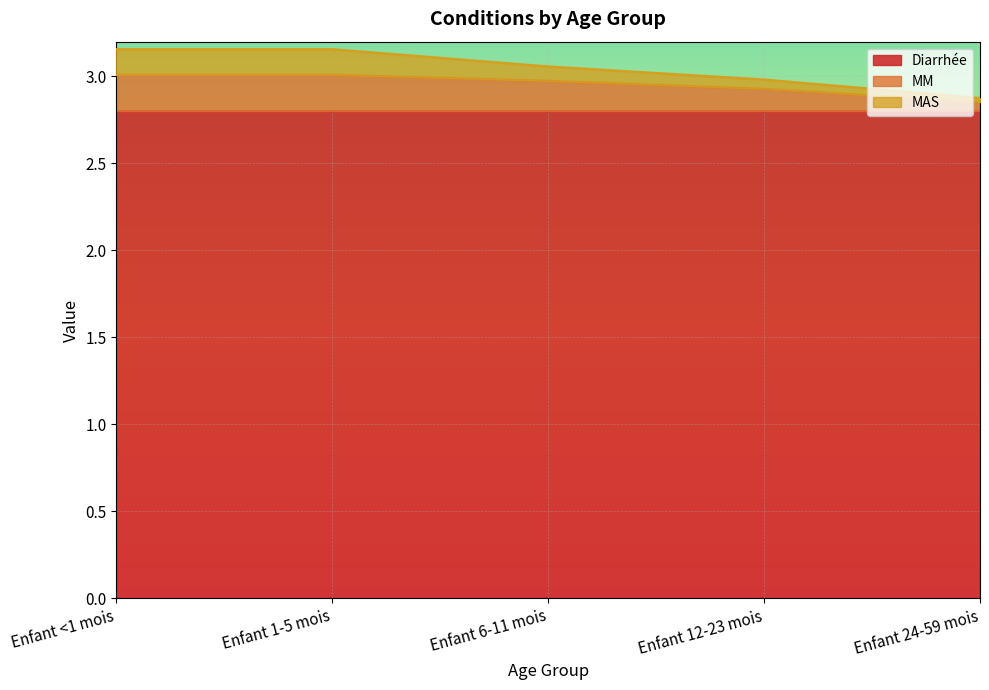

How many categories are shown in the chart?

5